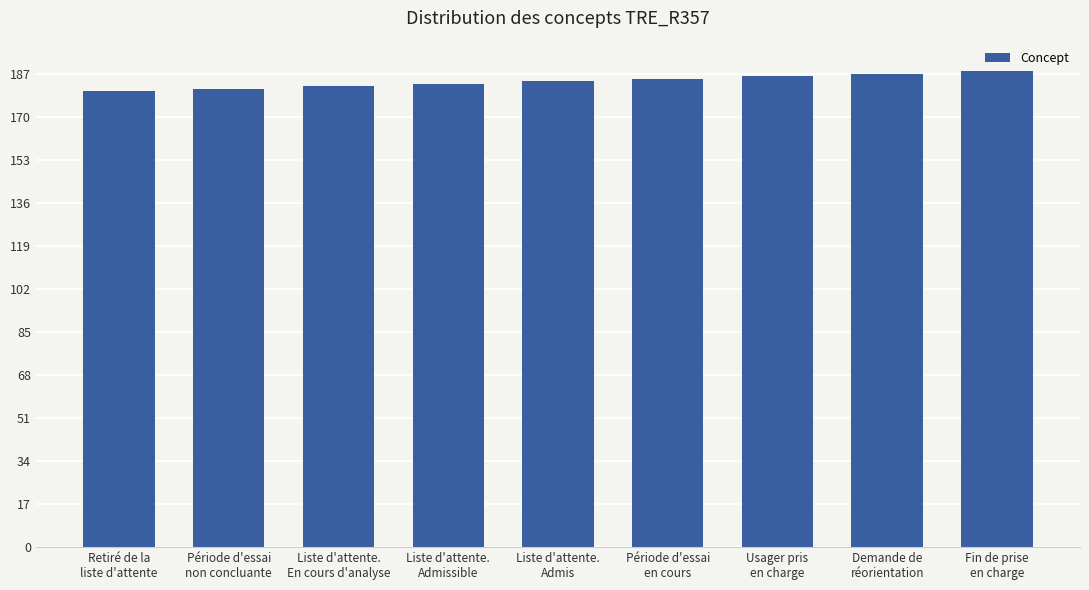

What is the difference between the second highest and minimum values?

7